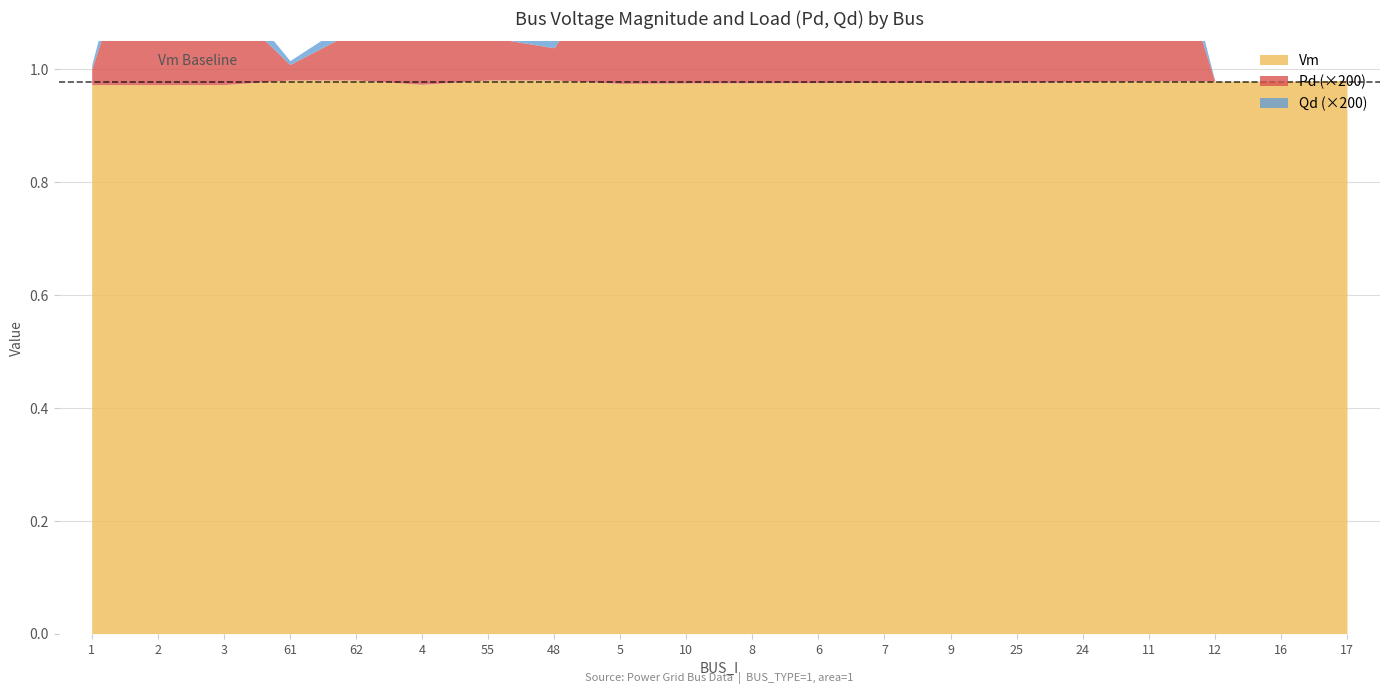

Reading left to right, what are all the values shown in this chart?

Vm: 1.0	1.0	1.0	1.0	1.0	1.0	1.0	1.0	1.0	1.0	1.0	1.0	1.0	1.0	1.0	1.0	1.0	1.0	1.0	1.0
Pd: 0.0	0.0	0.0	0.0	0.0	0.0	0.0	0.0	0.0	0.0	0.0	0.0	0.0	0.0	0.0	0.0	0.0	0.0	0.0	0.0
Qd: 0.0	0.0	0.0	0.0	0.0	0.0	0.0	0.0	0.0	0.0	0.0	0.0	0.0	0.0	0.0	0.0	0.0	0.0	0.0	0.0